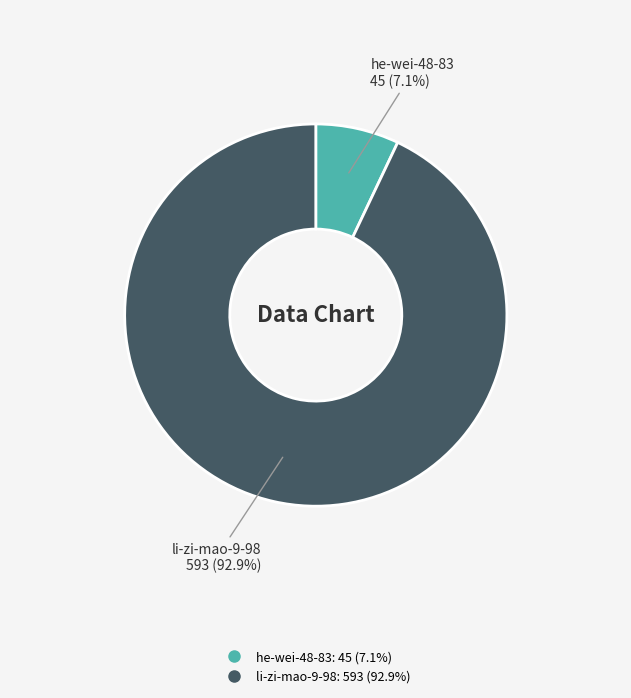

How many slices are in this pie chart?

2